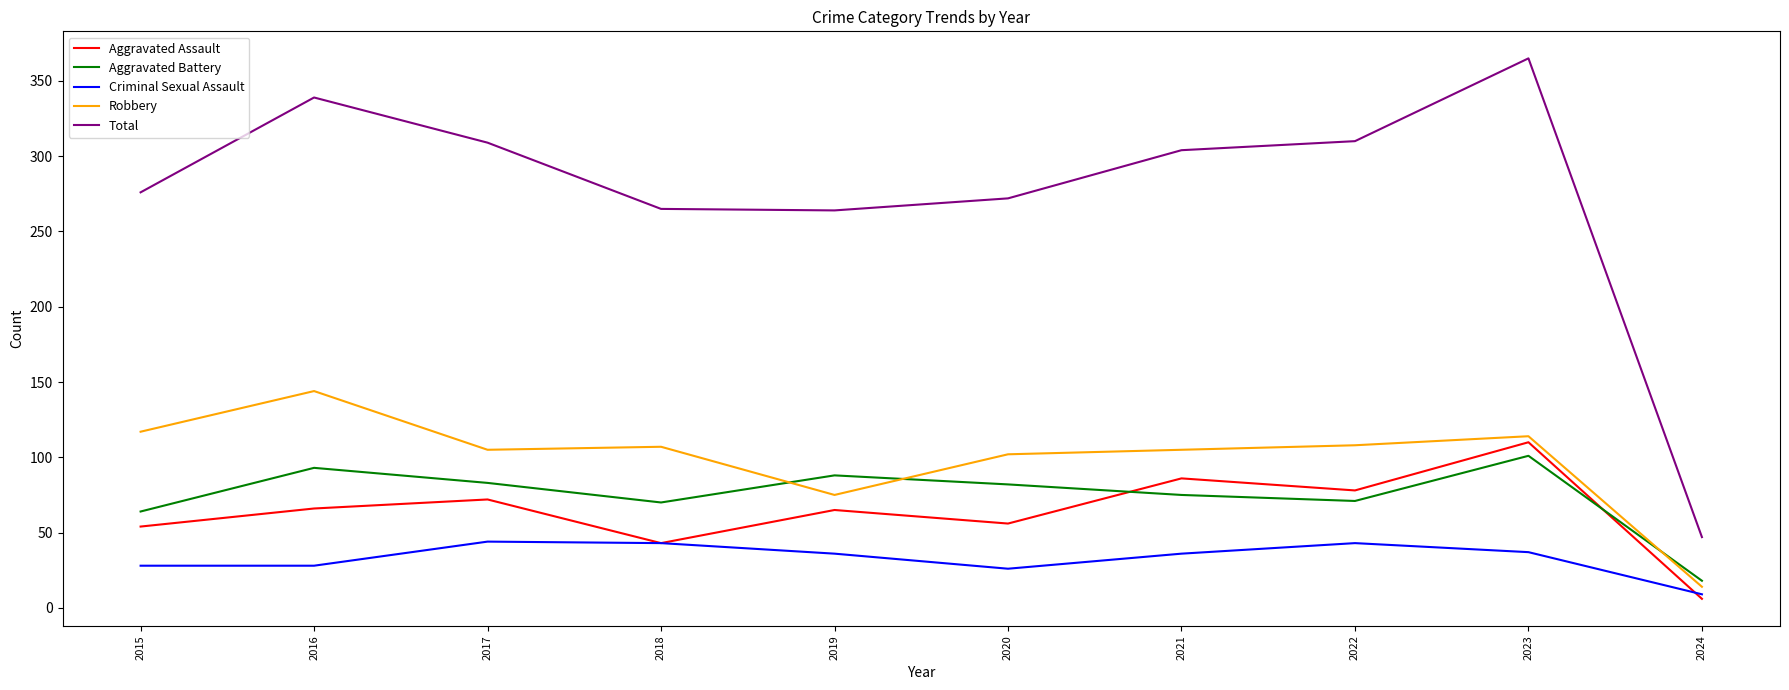

Which series has the widest spread of values?

Total